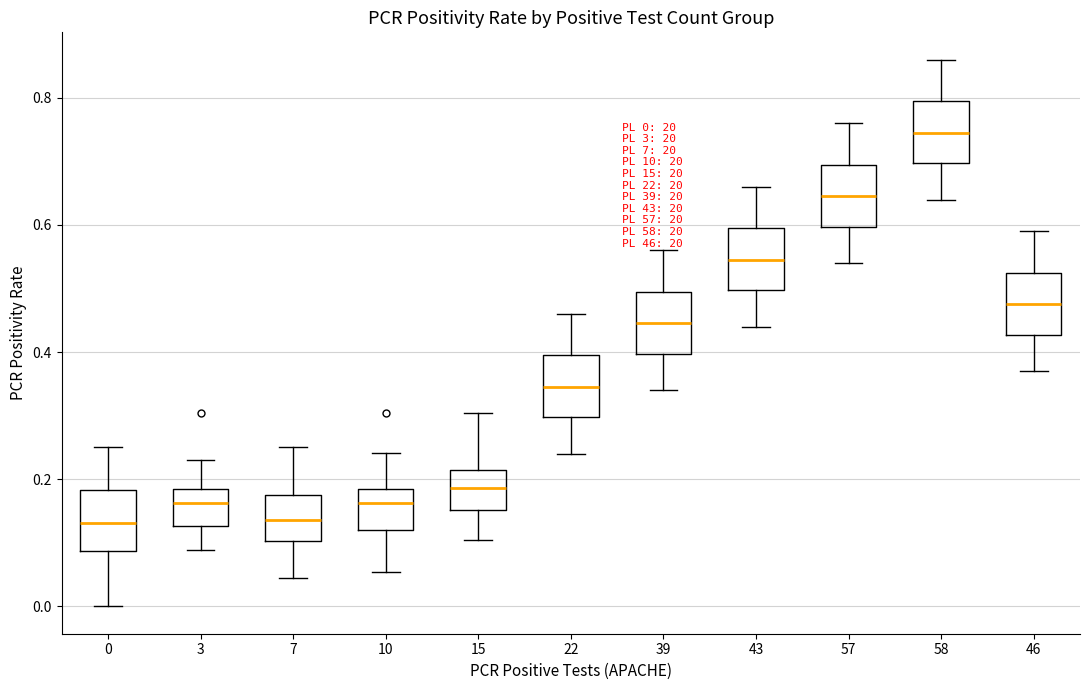

Which box has the highest median line?

58